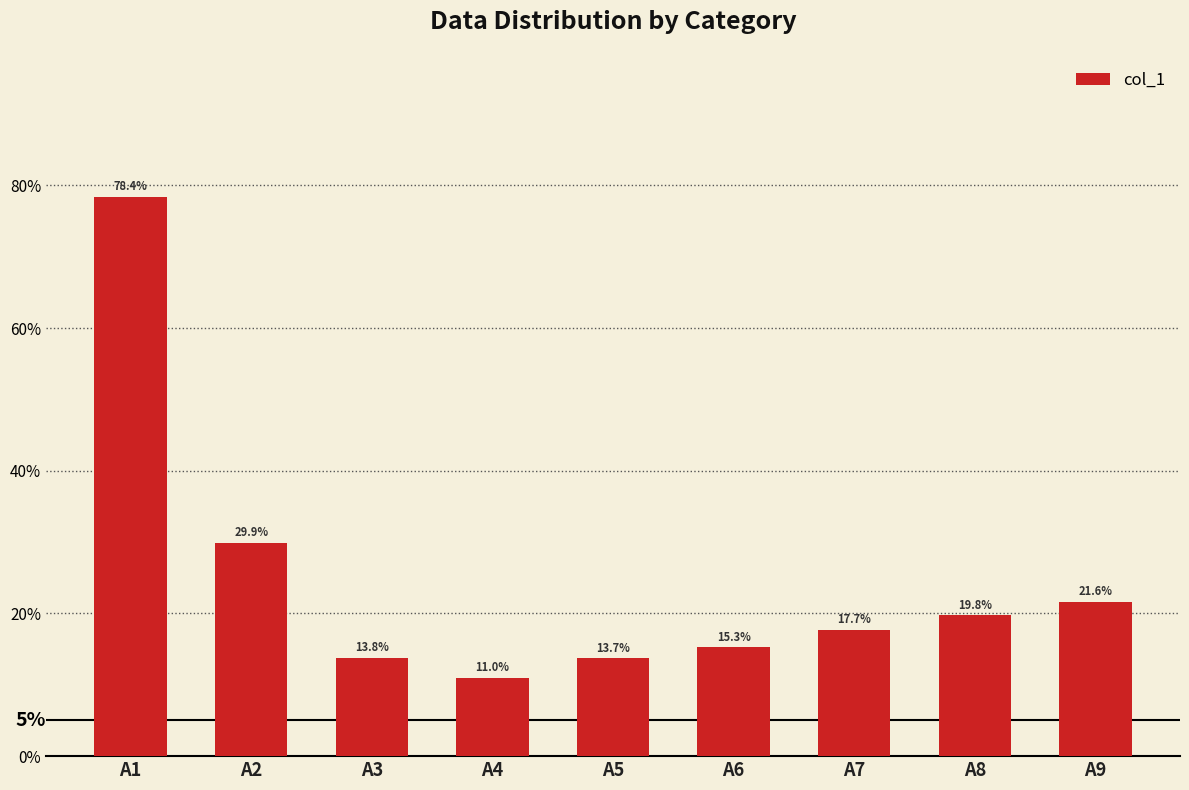

Does the chart contain any negative values?

No